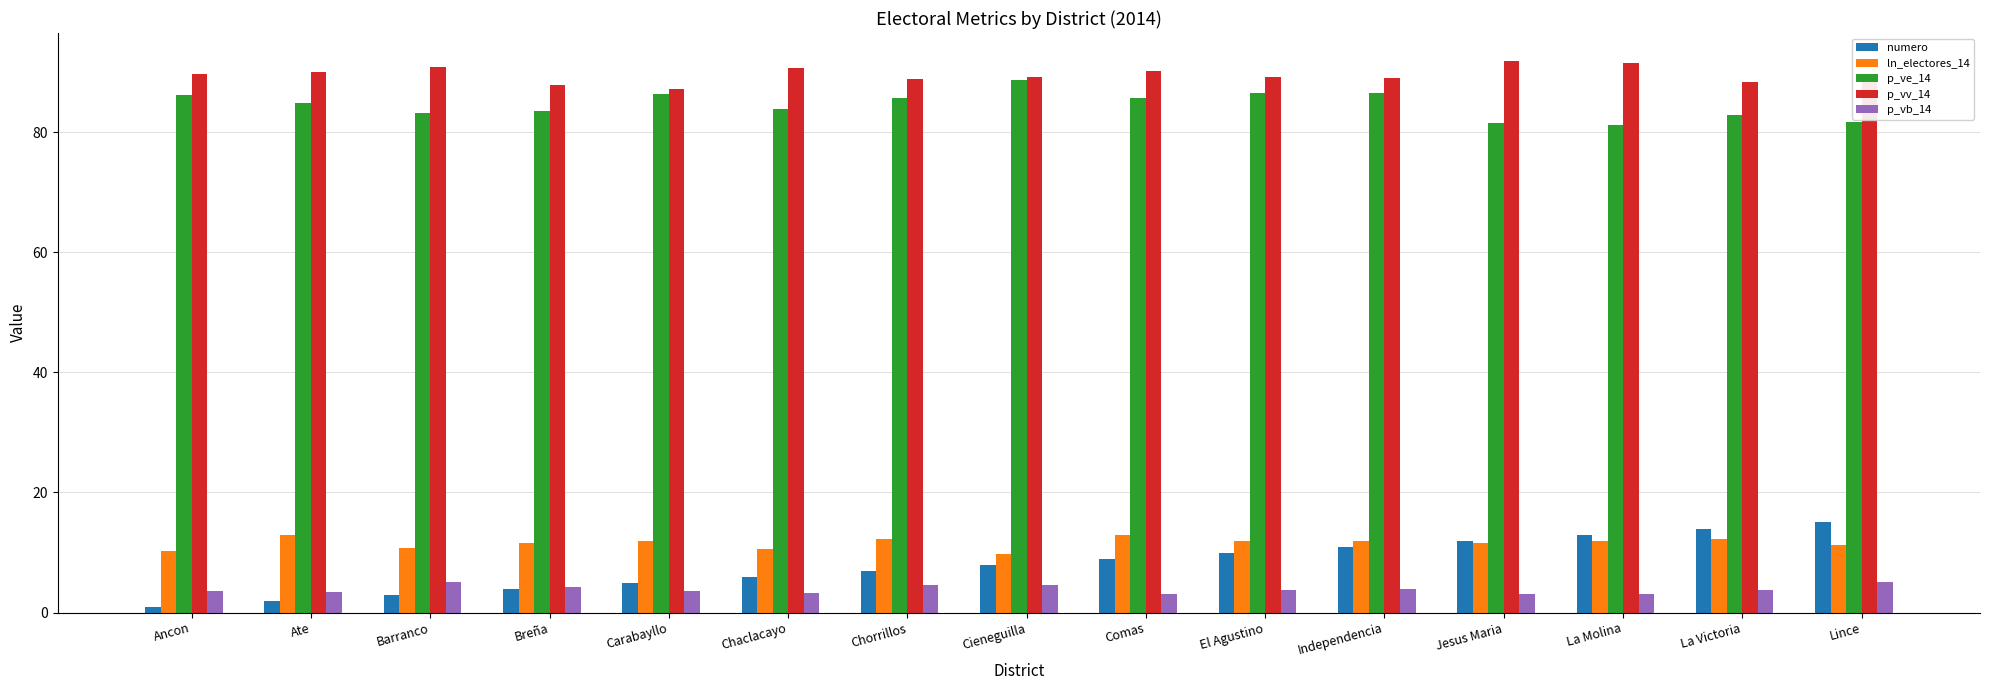

The p_vv_14 series shows 152.5 at Lince. True or false?

False